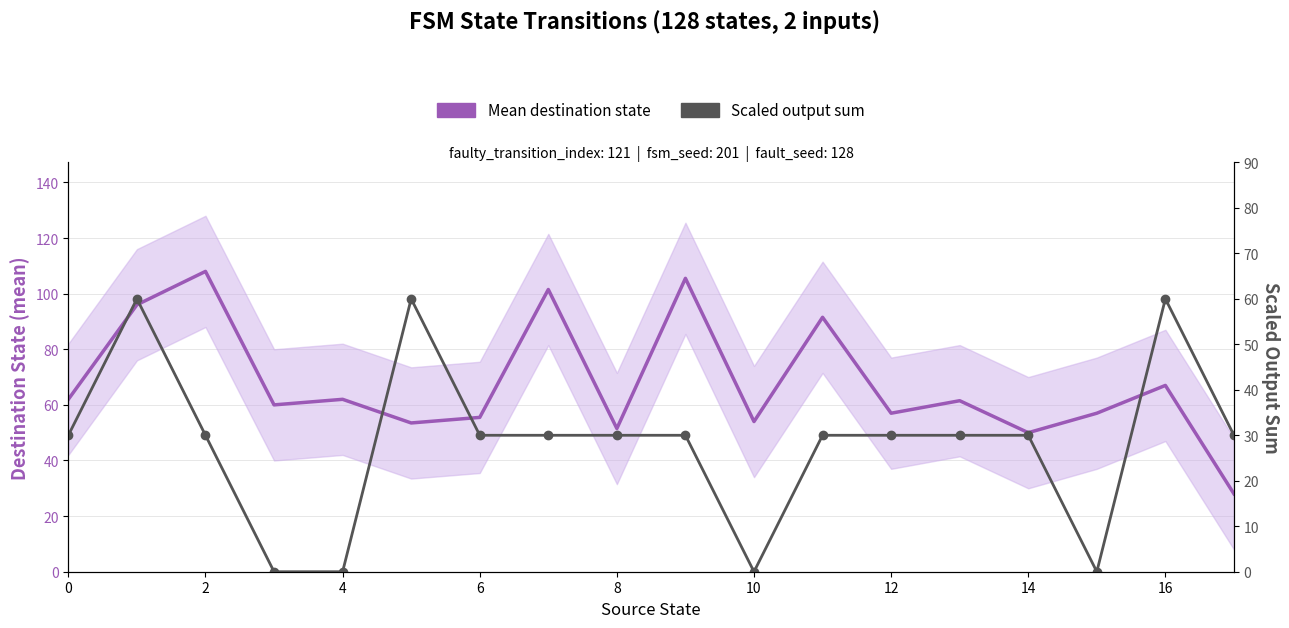

What are all the series names shown in the legend?

Mean destination state, Scaled output sum